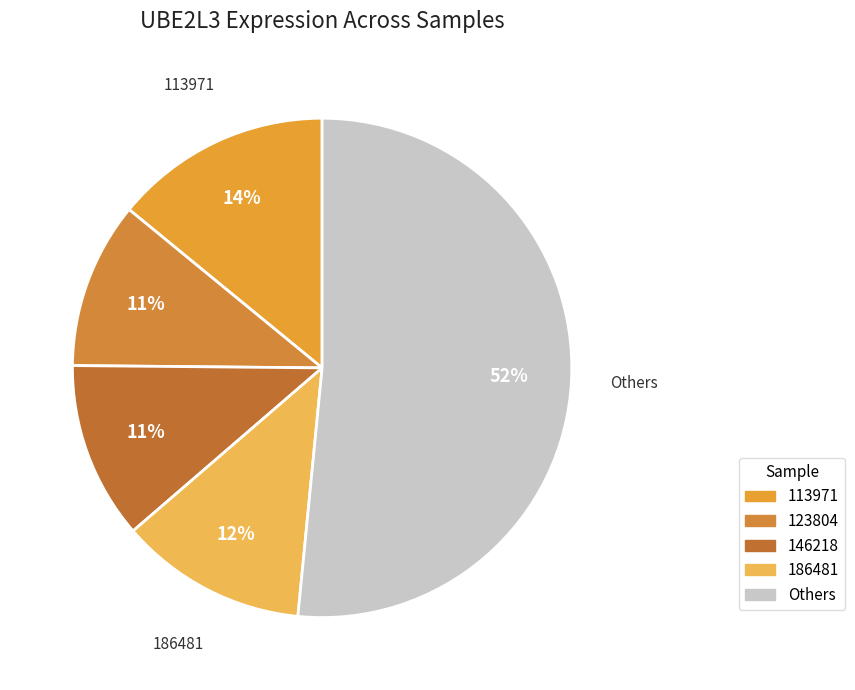

Count the number of slices in the pie.

5